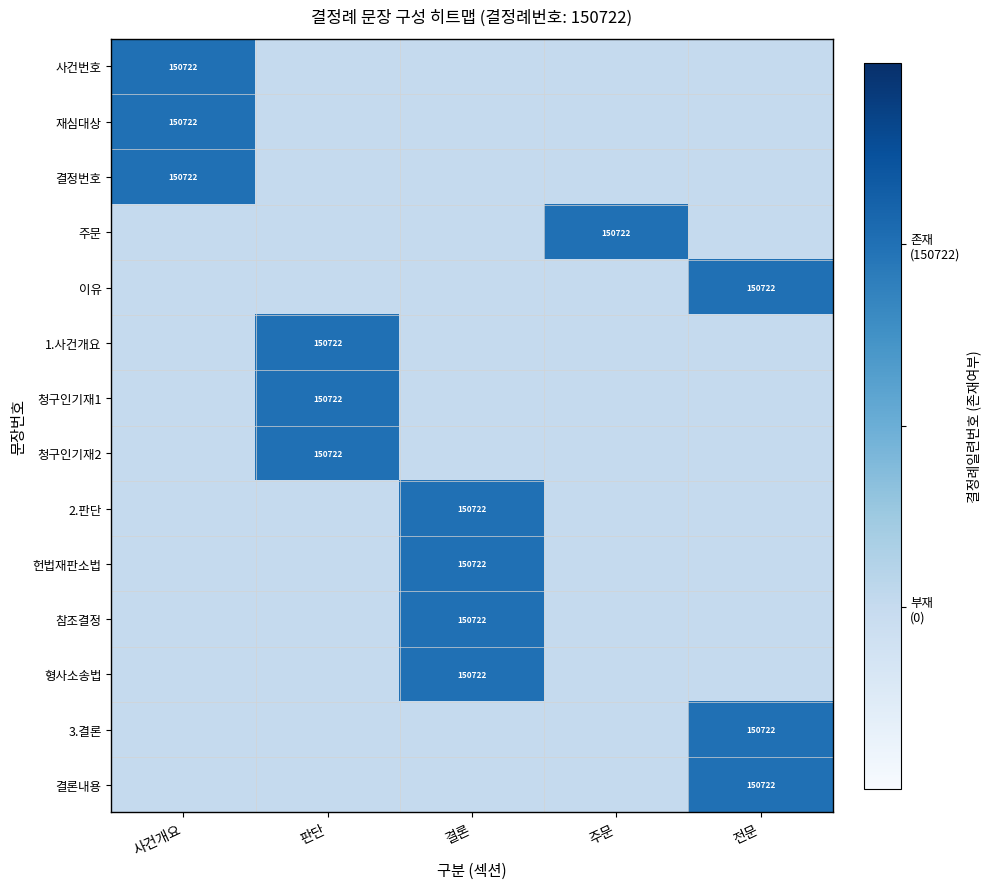

The value of 이유 at 전문 is 150722. True or false?

True